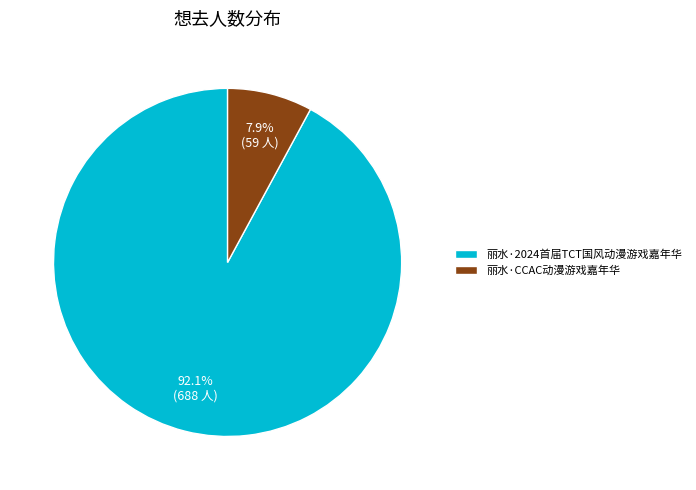

Between 丽水·CCAC动漫游戏嘉年华 and 丽水·2024首届TCT国风动漫游戏嘉年华, which is larger?

丽水·2024首届TCT国风动漫游戏嘉年华